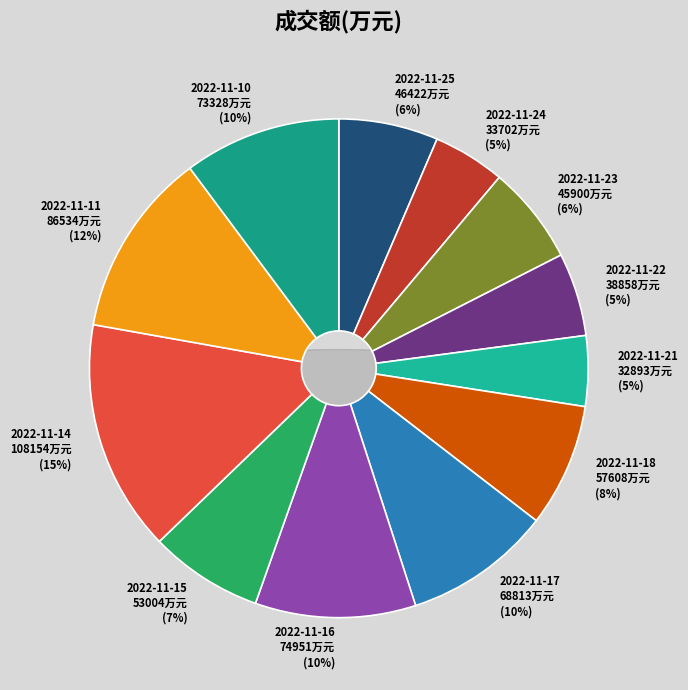

To the nearest percent, what is the combined percentage of 2022-11-14 and 2022-11-17?

25%